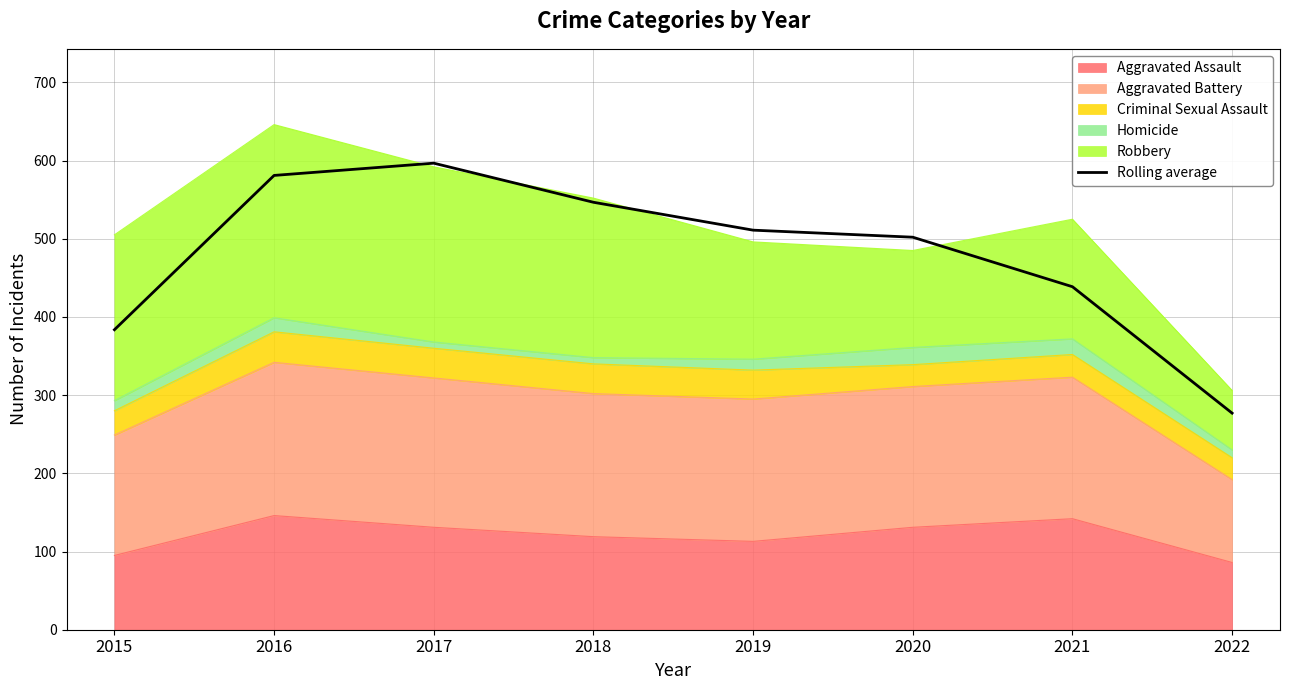

Does the chart display data point markers on the line(s)?

No